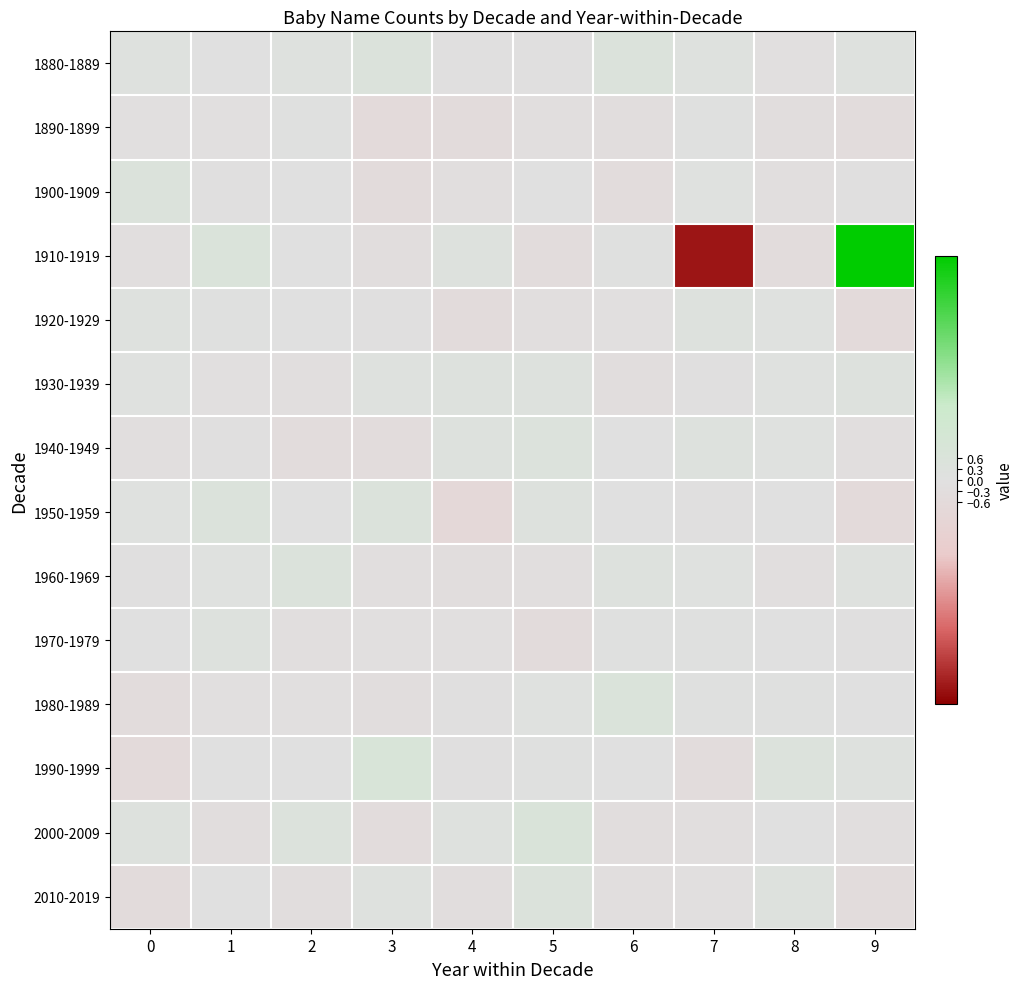

How many data points does each series have?

10